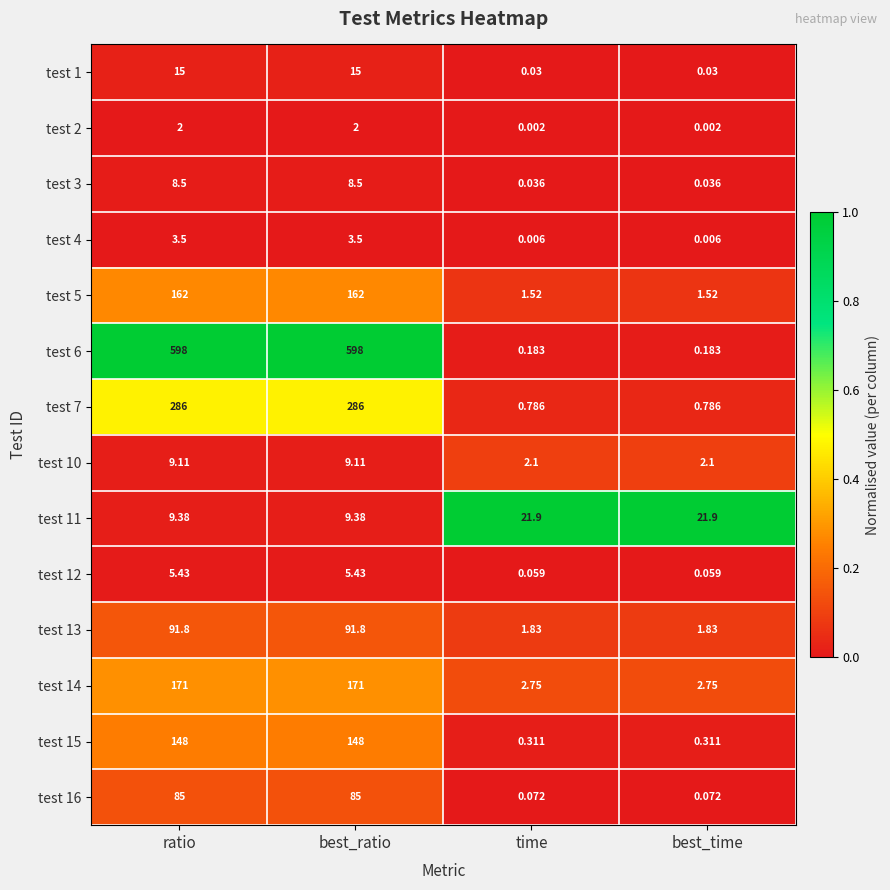

Is the value of test 3 at best_time greater than the value of test 2 at ratio?

No